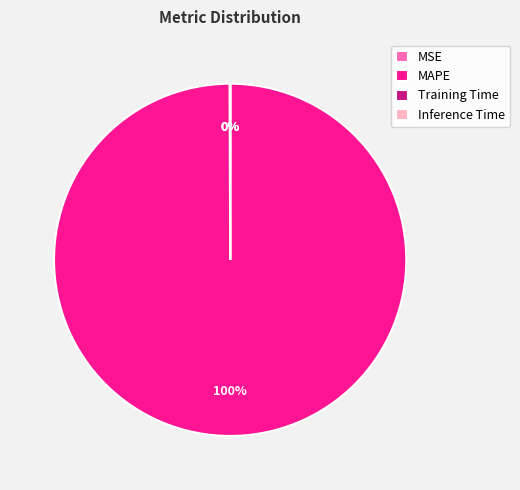

To the nearest percent, what portion does MAPE represent?

100%